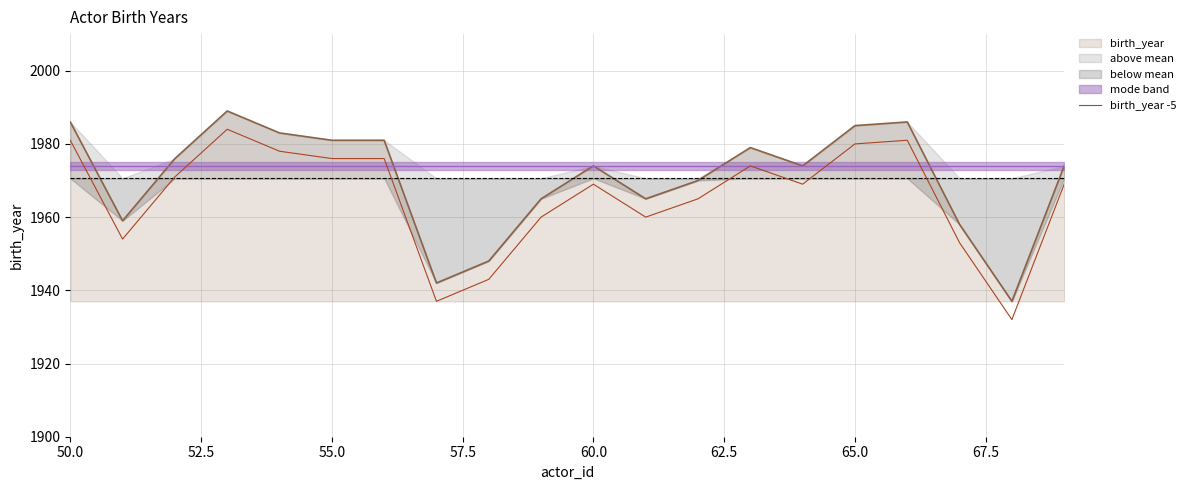

Does the chart have visible grid lines?

Yes